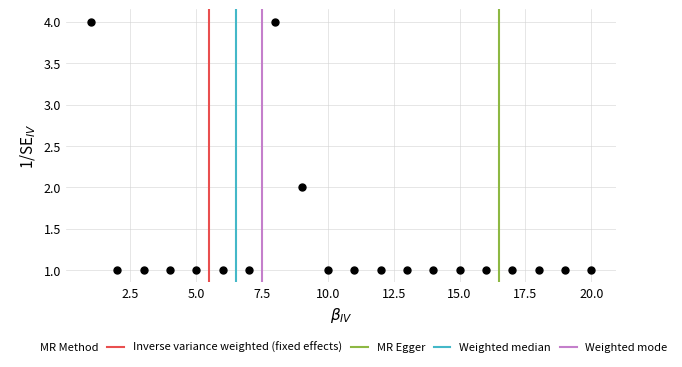

What is the range of Y values (max minus min)?

3